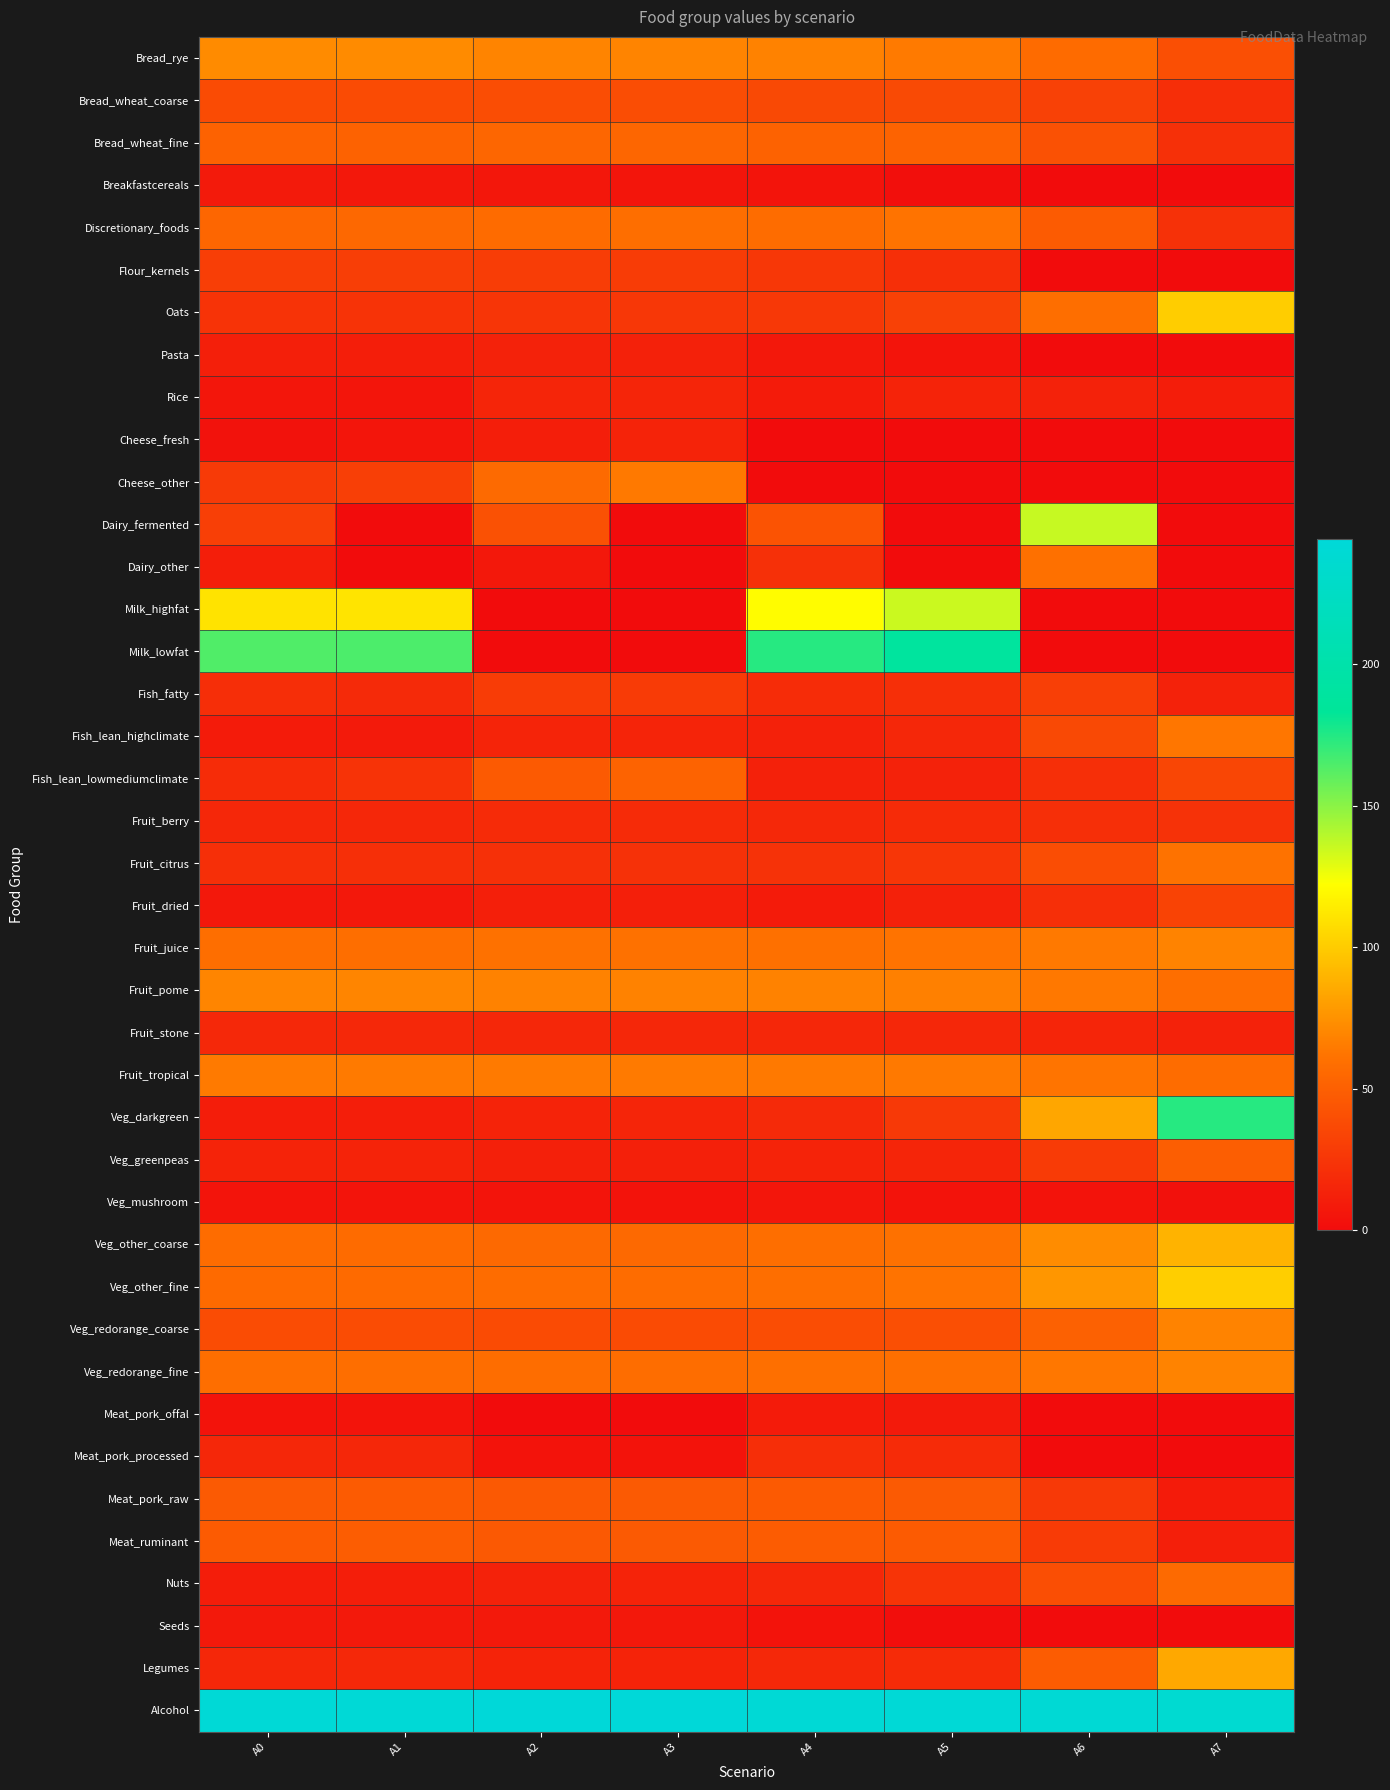

Reading right to left, extract all data points from this chart.

Bread_rye: A7=40.2	A6=57.1	A5=64.7	A4=67.8	A3=68.8	A2=68.9	A1=71.9	A0=71.7
Bread_wheat_coarse: A7=20.5	A6=31.7	A5=36.8	A4=36.5	A3=39.1	A2=39.0	A1=37.4	A0=37.3
Bread_wheat_fine: A7=21.6	A6=41.5	A5=52.2	A4=51.7	A3=53.9	A2=54.2	A1=51.7	A0=51.9
Breakfastcereals: A7=0.0	A6=0.0	A5=1.9	A4=5.1	A3=5.7	A2=7.0	A1=7.4	A0=8.3
Discretionary_foods: A7=22.2	A6=47.5	A5=61.5	A4=57.4	A3=58.3	A2=57.1	A1=55.2	A0=54.0
Flour_kernels: A7=0.0	A6=0.0	A5=21.3	A4=25.3	A3=28.9	A2=29.3	A1=29.9	A0=29.9
Oats: A7=100.5	A6=58.9	A5=31.6	A4=26.4	A3=25.3	A2=24.7	A1=23.5	A0=23.1
Pasta: A7=0.0	A6=0.0	A5=5.1	A4=7.6	A3=12.6	A2=13.1	A1=10.7	A0=11.0
Rice: A7=10.5	A6=13.1	A5=14.0	A4=8.7	A3=15.1	A2=15.1	A1=5.5	A0=5.9
Cheese_fresh: A7=0.0	A6=0.0	A5=0.0	A4=0.0	A3=13.4	A2=10.7	A1=5.4	A0=3.7
Cheese_other: A7=0.0	A6=0.0	A5=0.0	A4=0.0	A3=64.3	A2=56.0	A1=30.7	A0=27.4
Dairy_fermented: A7=0.0	A6=135.8	A5=0.0	A4=42.6	A3=0.0	A2=41.2	A1=0.0	A0=30.7
Dairy_other: A7=0.0	A6=59.8	A5=0.0	A4=21.7	A3=0.0	A2=7.5	A1=0.0	A0=10.6
Milk_highfat: A7=0.0	A6=0.0	A5=134.9	A4=120.9	A3=0.0	A2=0.0	A1=110.7	A0=110.0
Milk_lowfat: A7=0.0	A6=0.0	A5=188.6	A4=174.1	A3=0.0	A2=0.0	A1=164.7	A0=163.9
Fish_fatty: A7=12.9	A6=30.2	A5=20.8	A4=19.2	A3=27.7	A2=28.9	A1=18.1	A0=20.3
Fish_lean_highclimate: A7=62.6	A6=36.3	A5=16.0	A4=12.8	A3=14.6	A2=14.6	A1=8.4	A0=8.9
Fish_lean_lowmediumclimate: A7=34.6	A6=20.6	A5=13.0	A4=12.7	A3=52.2	A2=47.2	A1=23.4	A0=19.1
Fruit_berry: A7=22.8	A6=20.7	A5=18.4	A4=17.0	A3=18.4	A2=18.5	A1=16.4	A0=16.6
Fruit_citrus: A7=60.7	A6=38.8	A5=25.0	A4=22.6	A3=22.1	A2=21.9	A1=21.0	A0=20.9
Fruit_dried: A7=32.7	A6=21.1	A5=12.7	A4=9.0	A3=11.4	A2=11.3	A1=7.5	A0=7.6
Fruit_juice: A7=68.4	A6=64.0	A5=61.1	A4=59.9	A3=60.5	A2=60.5	A1=59.0	A0=59.1
Fruit_pome: A7=58.4	A6=63.9	A5=67.1	A4=68.2	A3=67.9	A2=67.9	A1=69.5	A0=69.4
Fruit_stone: A7=13.2	A6=15.0	A5=15.9	A4=16.3	A3=16.3	A2=16.3	A1=16.8	A0=16.8
Fruit_tropical: A7=57.5	A6=61.8	A5=64.3	A4=64.4	A3=64.9	A2=64.9	A1=64.7	A0=64.7
Veg_darkgreen: A7=173.8	A6=83.8	A5=26.9	A4=17.9	A3=15.1	A2=14.3	A1=10.6	A0=10.5
Veg_greenpeas: A7=49.4	A6=28.6	A5=15.0	A4=14.2	A3=12.3	A2=12.1	A1=14.0	A0=13.8
Veg_mushroom: A7=3.2	A6=4.4	A5=4.6	A4=5.8	A3=4.7	A2=4.8	A1=5.0	A0=5.1
Veg_other_coarse: A7=89.6	A6=72.3	A5=60.6	A4=59.1	A3=55.7	A2=55.7	A1=57.2	A0=57.3
Veg_other_fine: A7=100.9	A6=76.6	A5=61.1	A4=58.7	A3=57.7	A2=57.5	A1=56.7	A0=56.7
Veg_redorange_coarse: A7=68.4	A6=51.0	A5=39.9	A4=39.0	A3=37.8	A2=37.6	A1=38.6	A0=38.4
Veg_redorange_fine: A7=68.4	A6=63.1	A5=59.6	A4=59.4	A3=58.0	A2=58.0	A1=59.0	A0=59.1
Meat_pork_offal: A7=0.0	A6=0.0	A5=8.5	A4=8.6	A3=0.0	A2=0.0	A1=5.0	A0=4.5
Meat_pork_processed: A7=0.0	A6=0.0	A5=18.9	A4=20.3	A3=4.0	A2=4.4	A1=16.7	A0=16.6
Meat_pork_raw: A7=8.9	A6=26.8	A5=46.4	A4=46.8	A3=46.5	A2=46.1	A1=47.3	A0=46.7
Meat_ruminant: A7=11.0	A6=28.3	A5=47.5	A4=47.9	A3=46.6	A2=46.1	A1=48.4	A0=47.7
Nuts: A7=56.2	A6=39.6	A5=23.9	A4=16.1	A3=13.8	A2=12.9	A1=10.8	A0=10.4
Seeds: A7=0.0	A6=0.0	A5=1.4	A4=3.9	A3=7.3	A2=7.7	A1=7.7	A0=8.0
Legumes: A7=84.5	A6=47.8	A5=18.4	A4=16.8	A3=13.7	A2=13.6	A1=16.8	A0=16.7
Alcohol: A7=237.2	A6=240.1	A5=241.9	A4=241.3	A3=244.4	A2=244.2	A1=241.7	A0=241.6